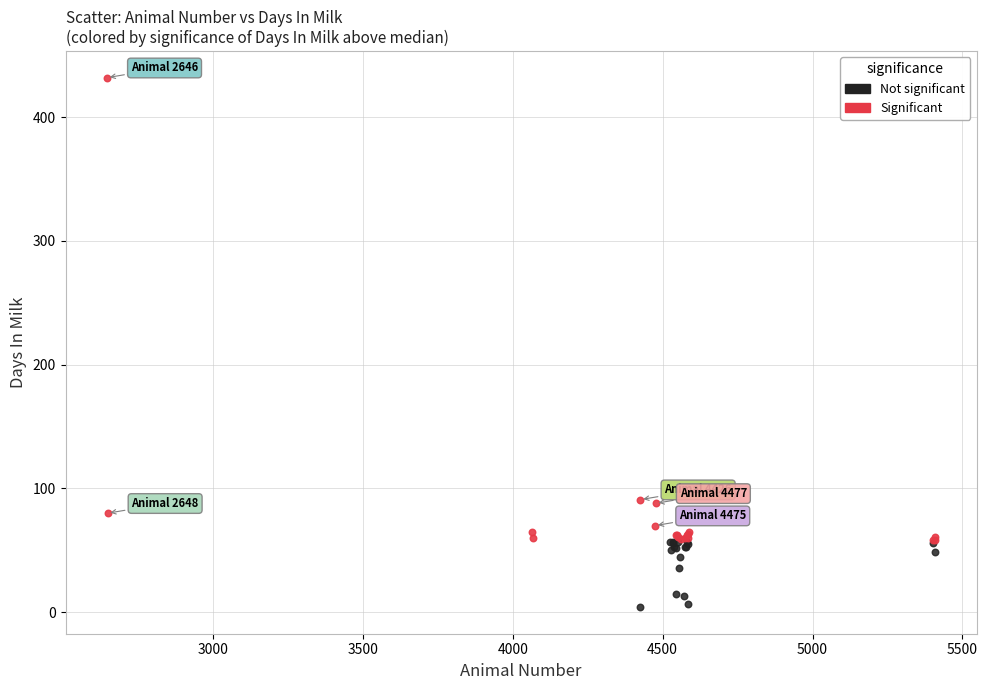

Which series reaches the minimum Y coordinate?

Not significant